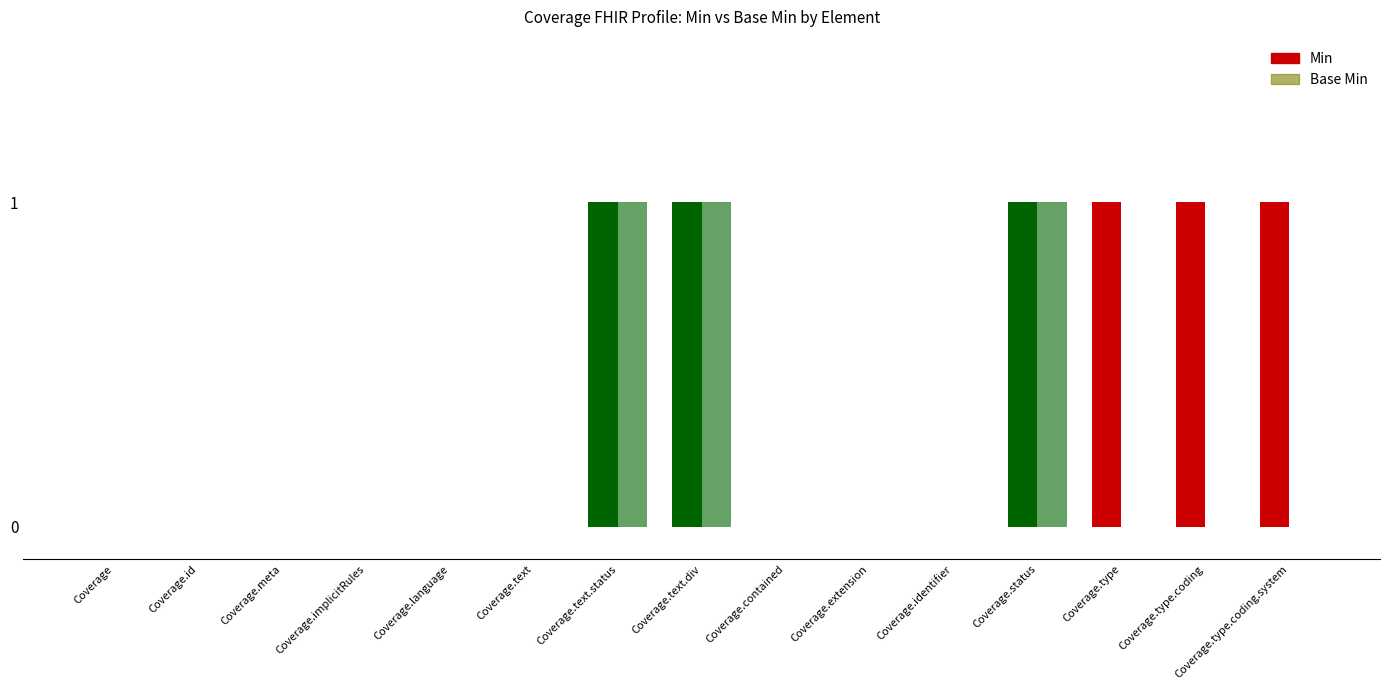

What is the difference between the Min values at Coverage.text and Coverage.text.div?

1